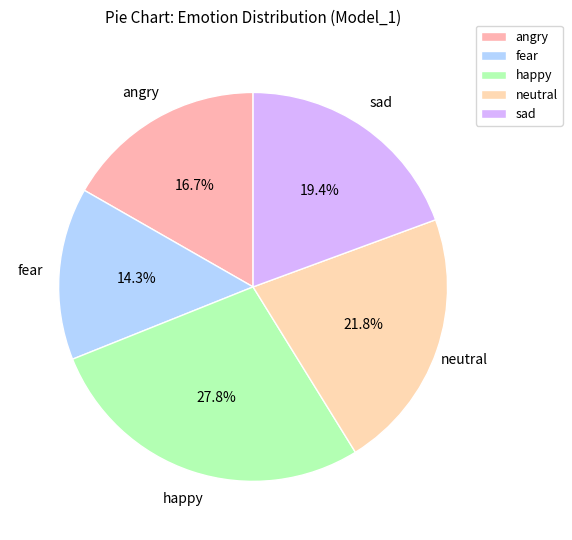

How much of the chart is everything except angry?

83.3%